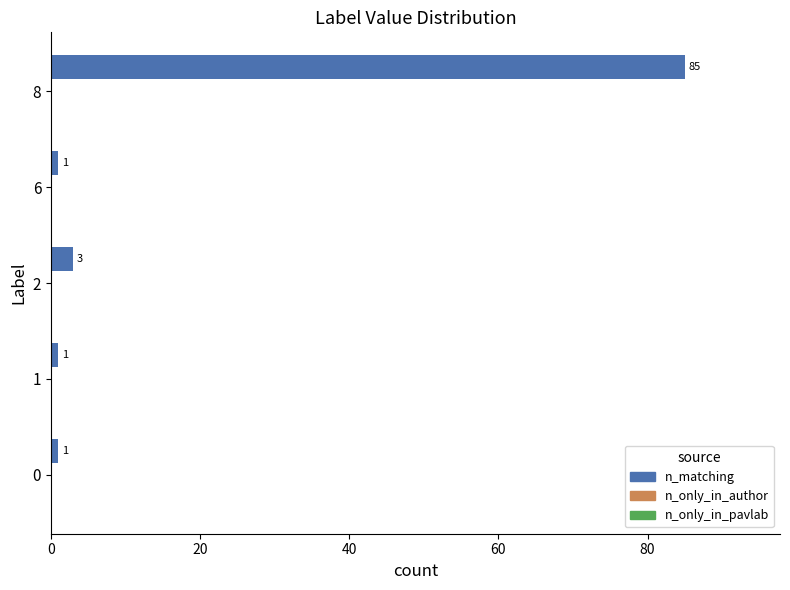

What is the difference between the maximum and minimum values?

84